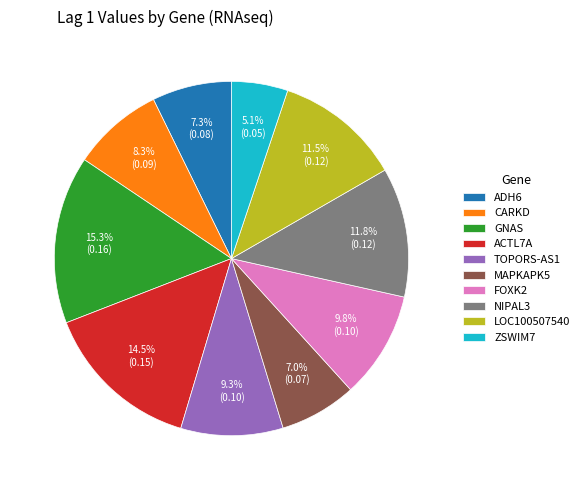

Between ZSWIM7 and TOPORS-AS1, which is larger?

TOPORS-AS1